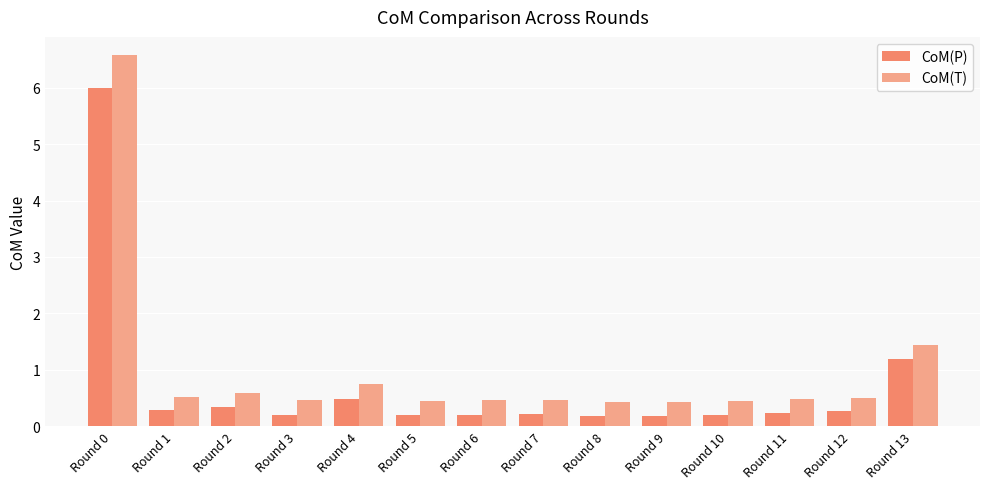

At which category is the sum across all series the highest?

Round 0